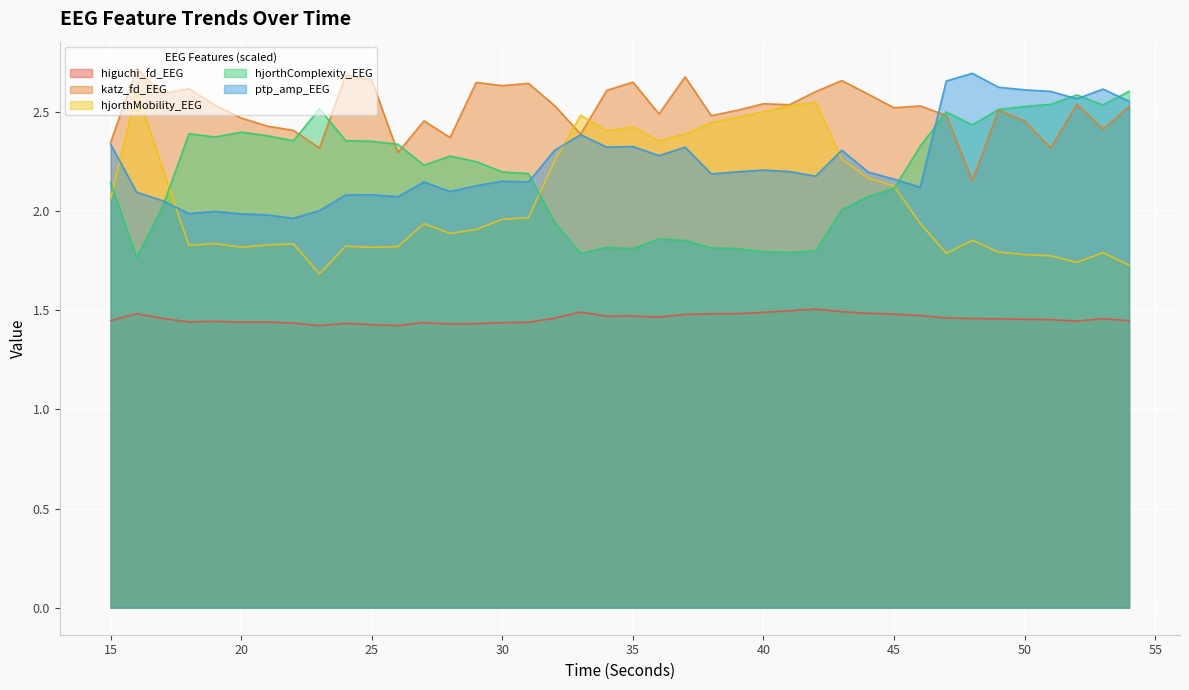

At which category does the chart reach its minimum across all series?

23